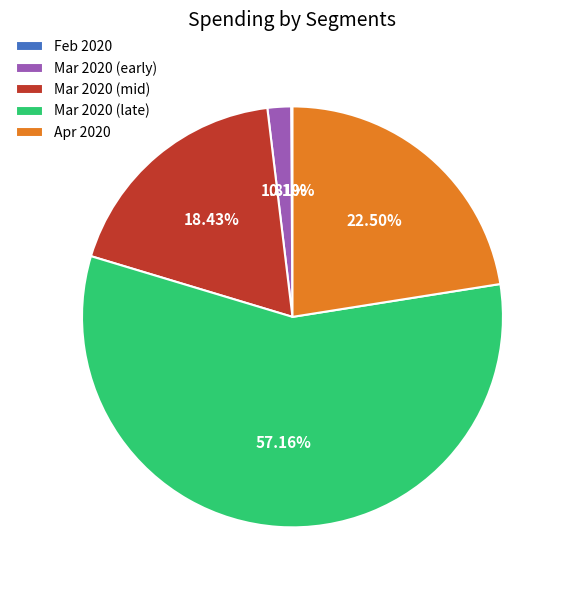

Which has a higher value, Mar 2020 (late) or Apr 2020?

Mar 2020 (late)